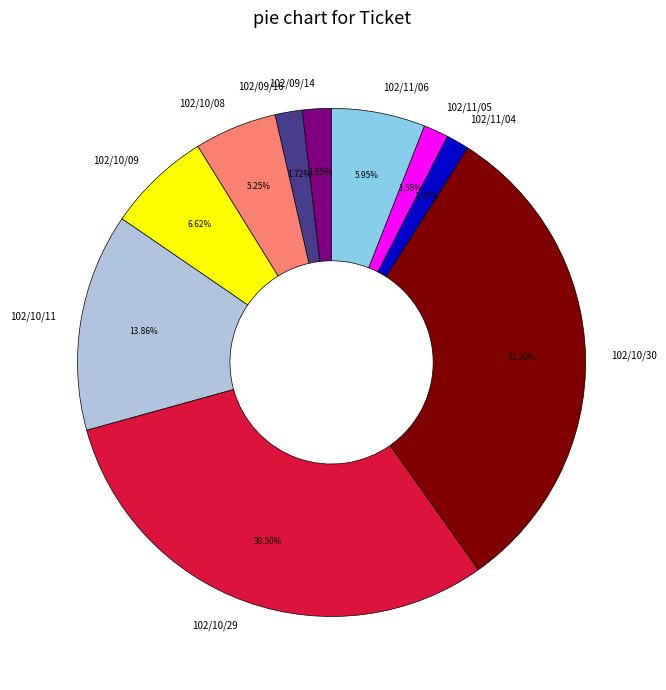

Between 102/09/16 and 102/10/30, which is larger?

102/10/30